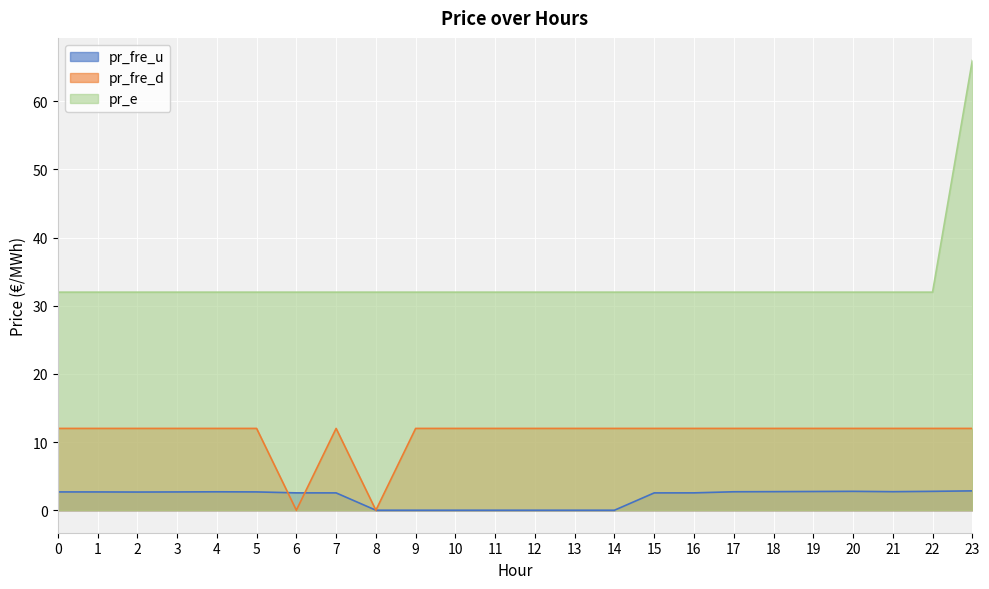

Which series has the largest range (max minus min)?

pr_e